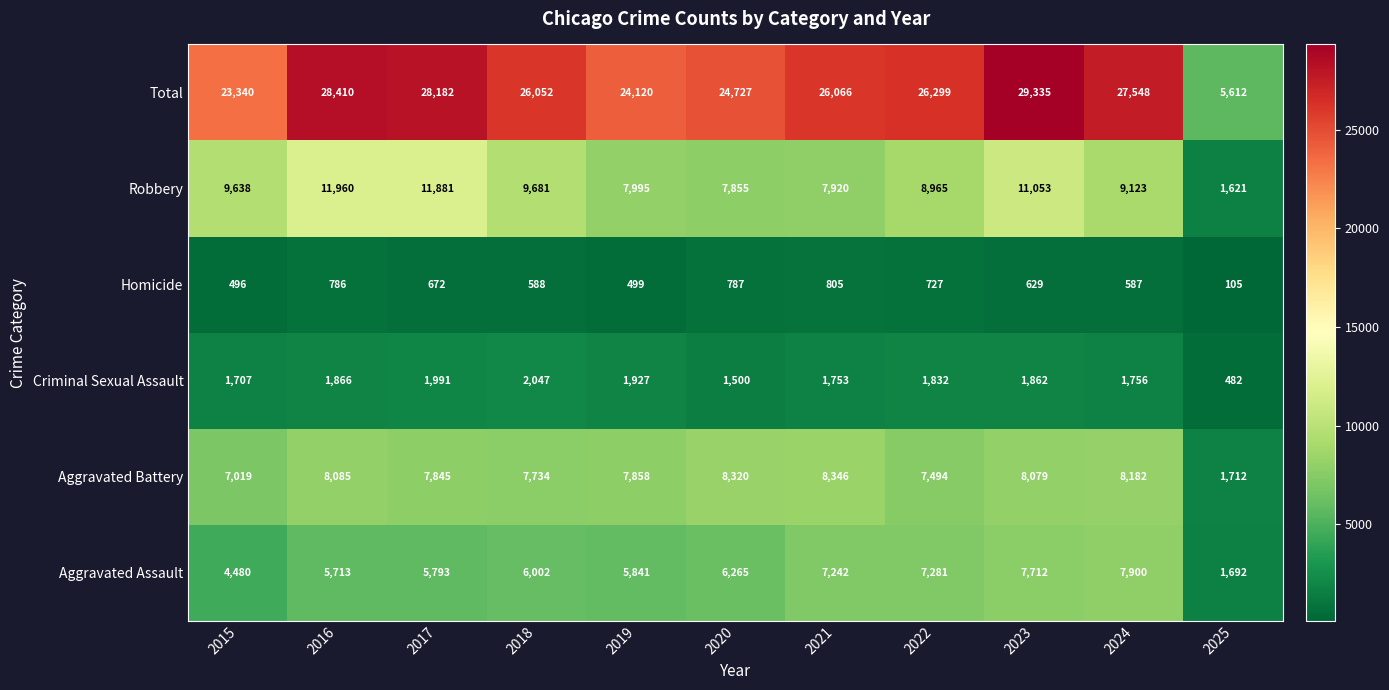

What is the sum of the Aggravated Assault values at 2019 and 2017?

11634